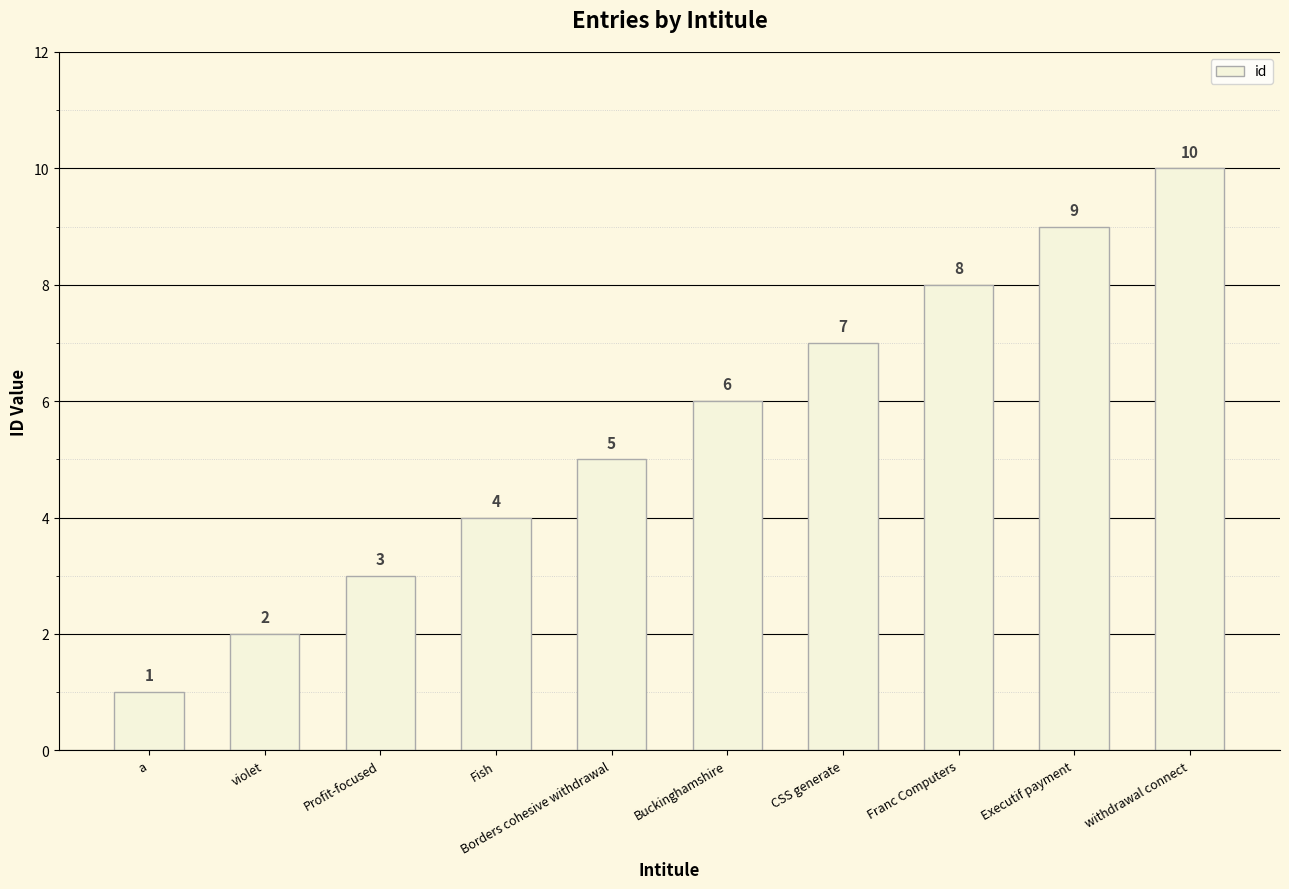

What is the label of the 5th bar from the left?

Borders cohesive withdrawal